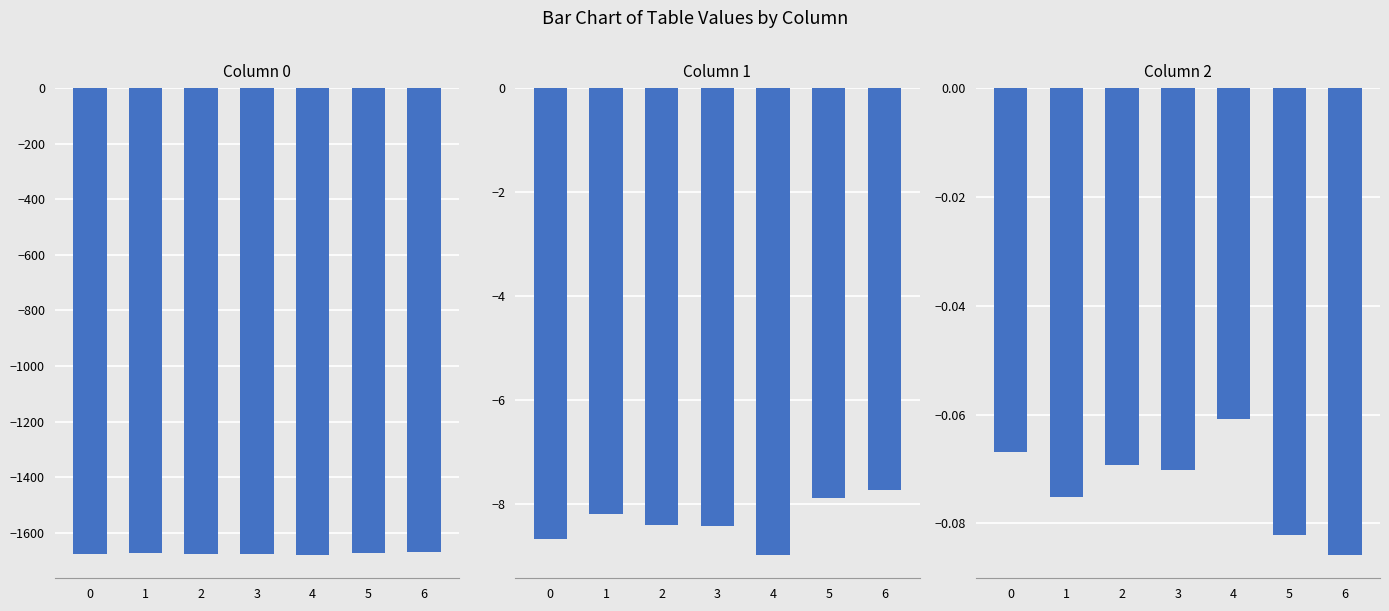

What is the approximate value of 1 at 5?

-7.9